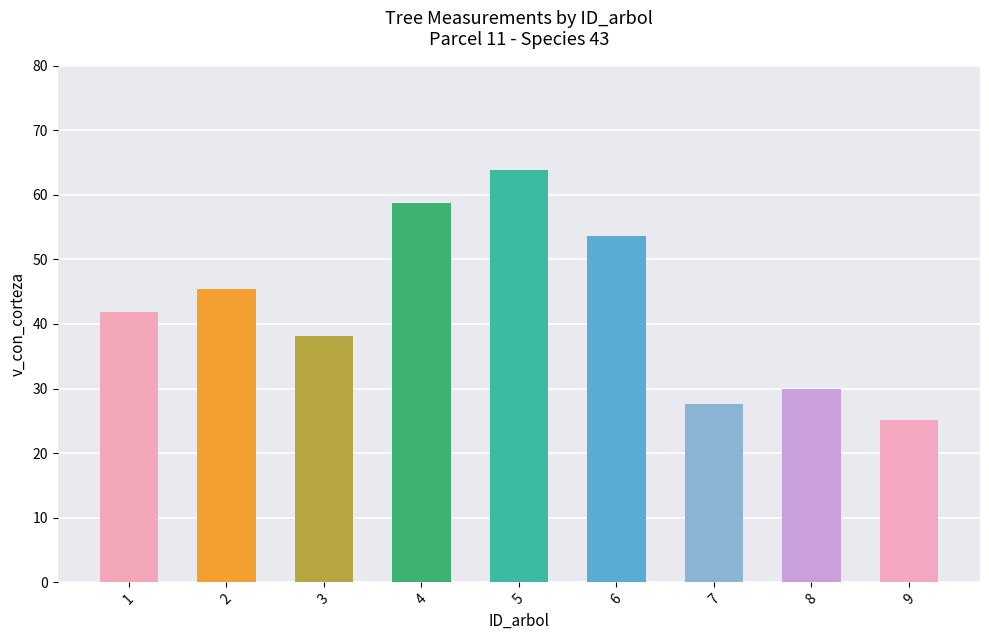

Which has a higher value, 9 or 7?

7